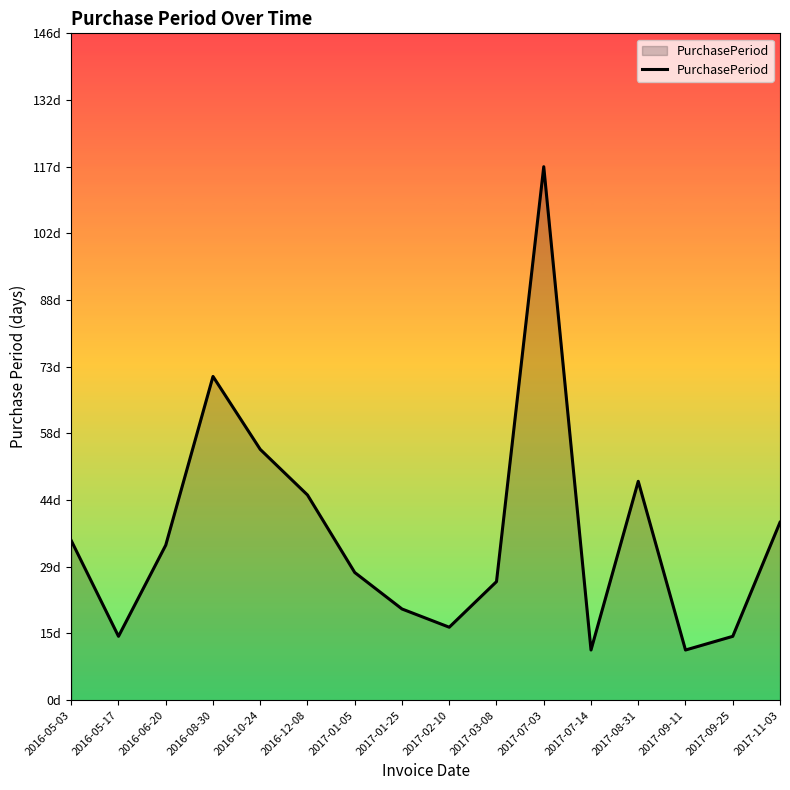

Where is the first local maximum?

2016-08-30